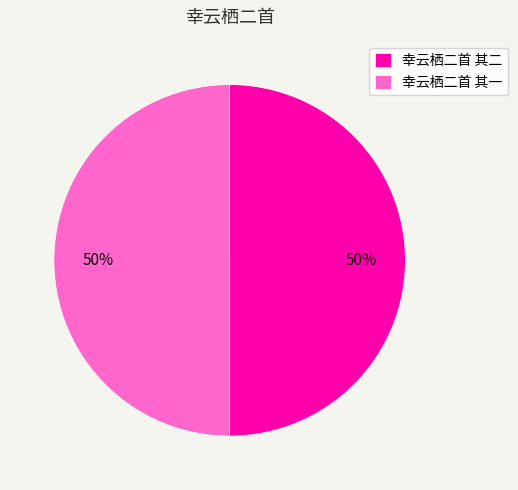

To the nearest percent, what percentage of the pie is 幸云栖二首 其二?

50%